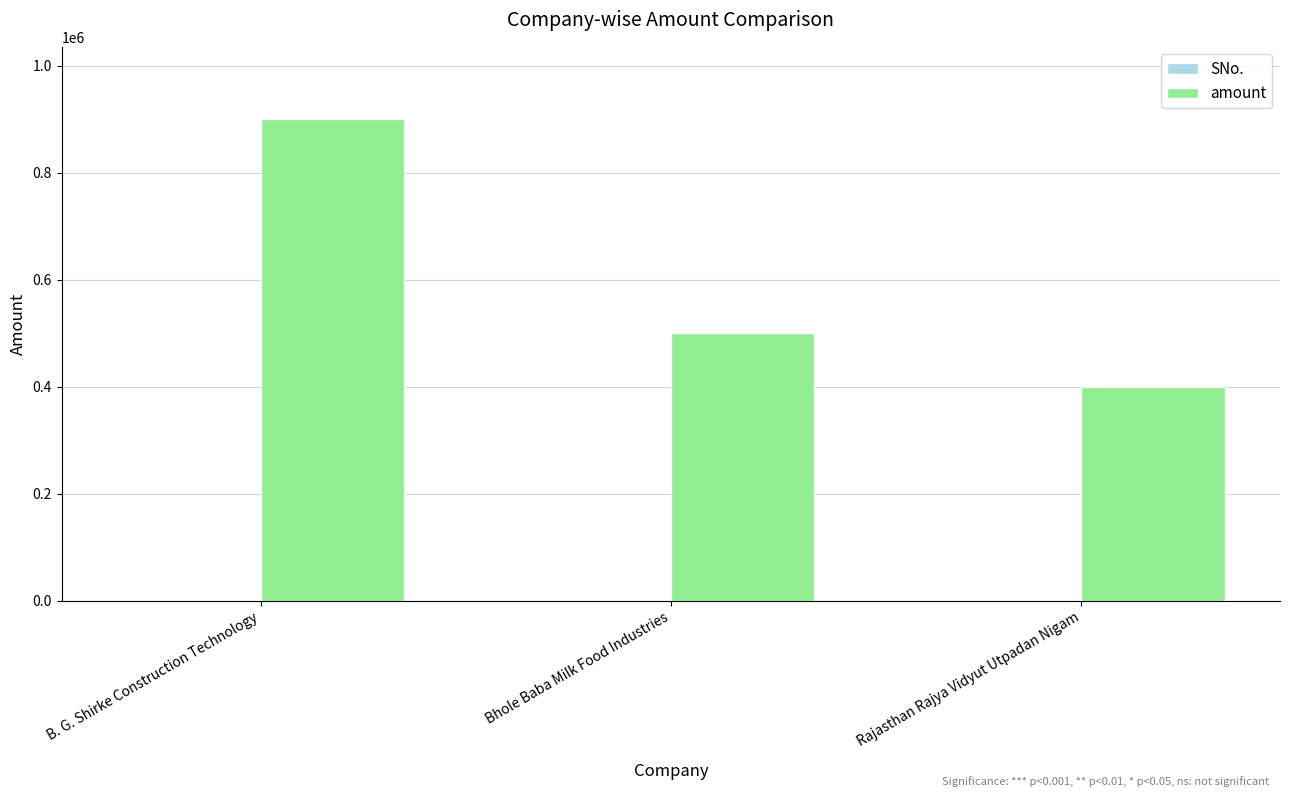

What is the maximum value shown in the chart?

900000